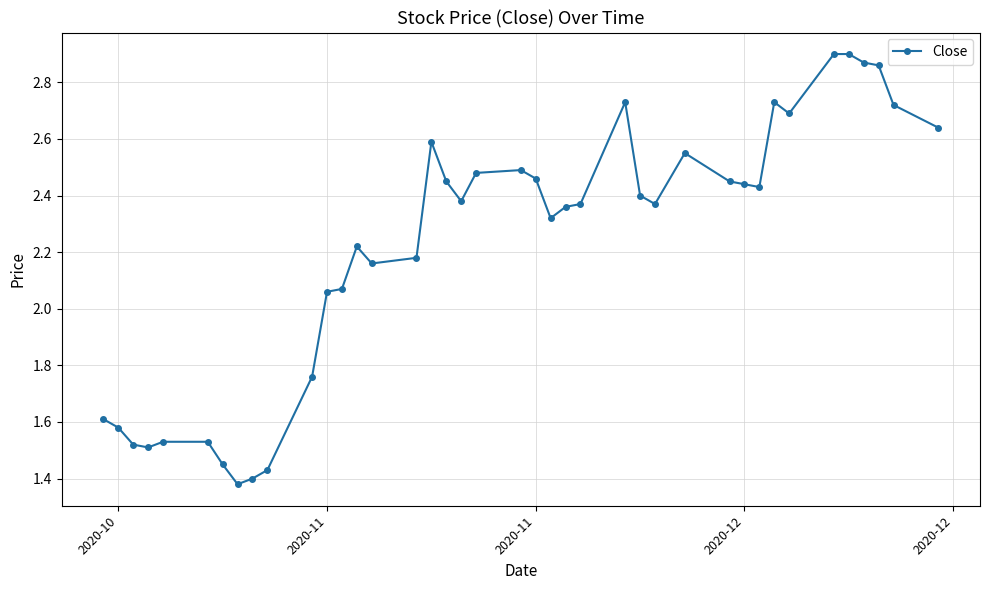

True or false: the data has more than 0 interior local peaks.

True